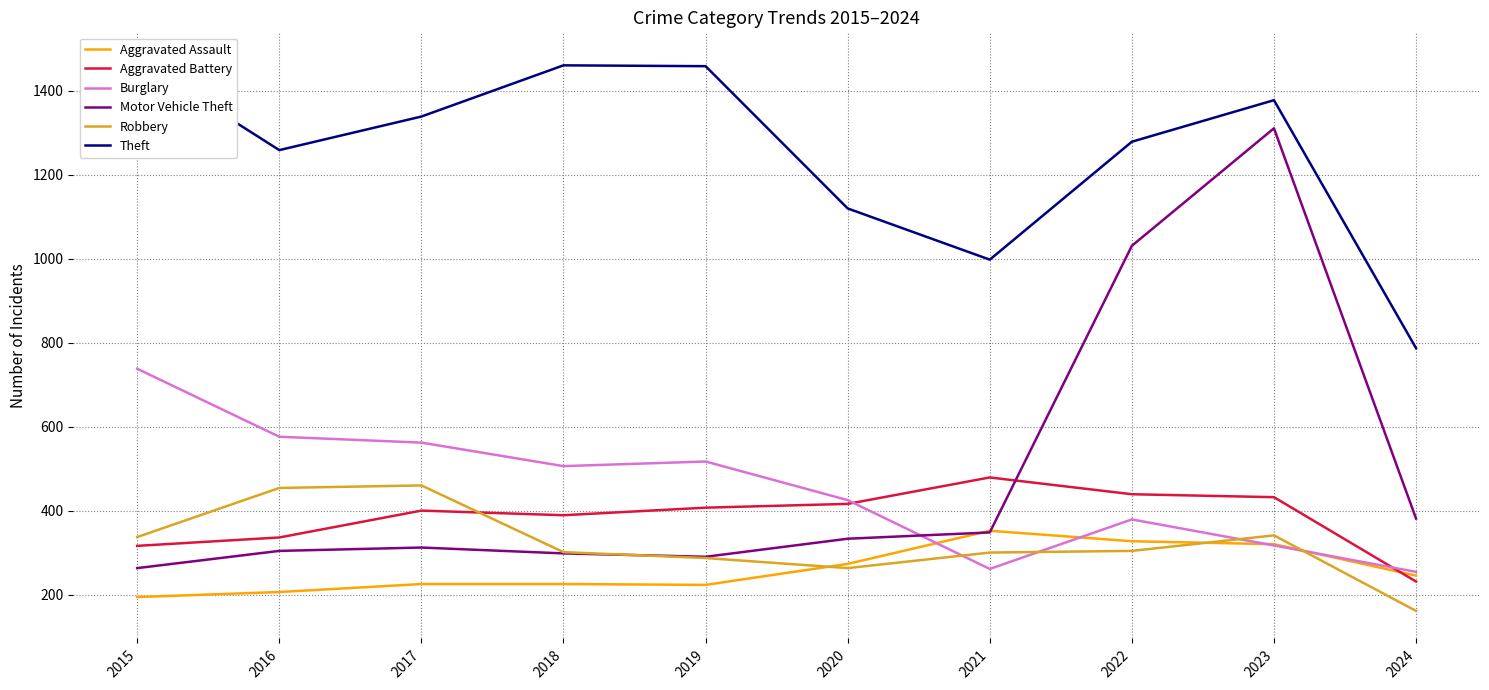

True or false: Robbery and Aggravated Battery cross at least once.

True